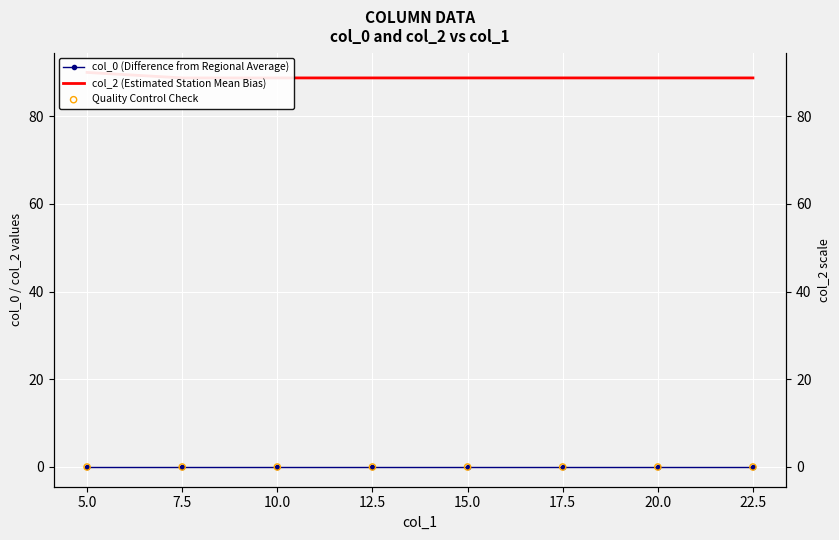

What is the total value across all series at 10.0?

88.8